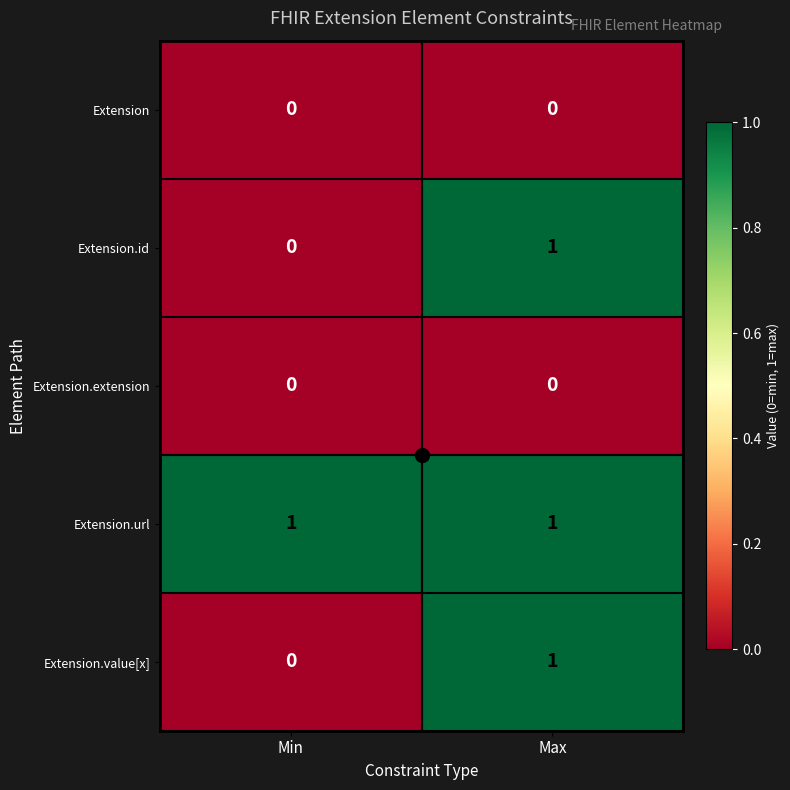

Count the number of data series in this chart.

5